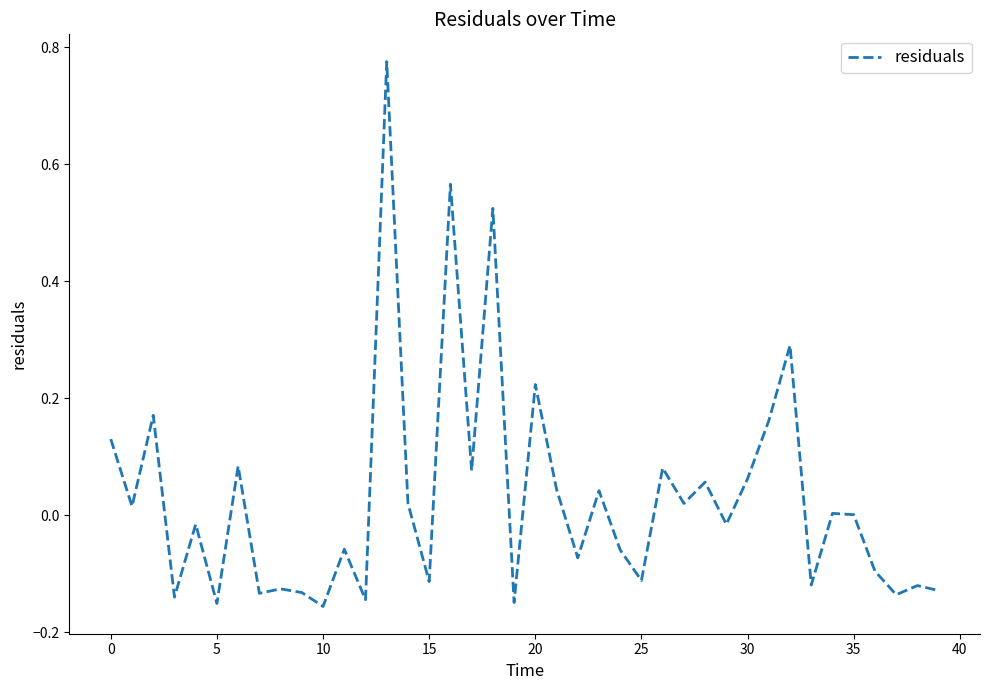

What is the difference between the maximum and minimum values?

0.9